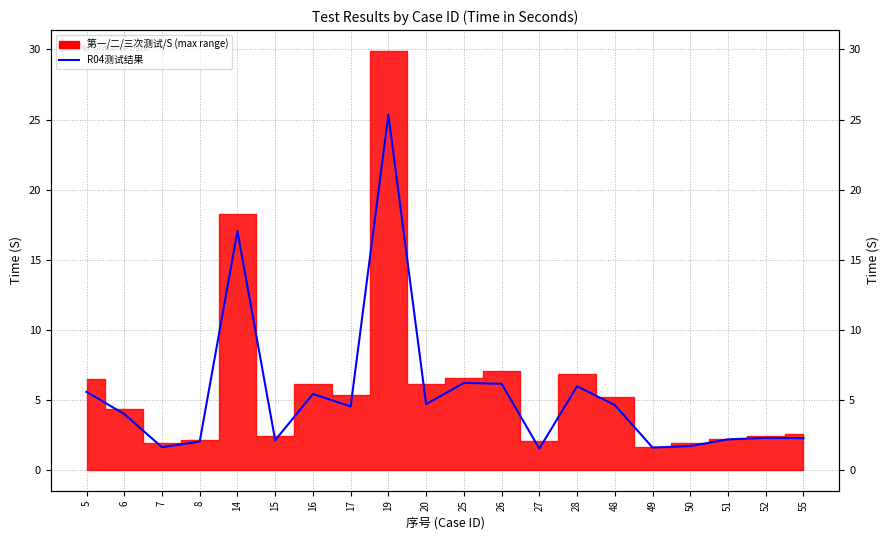

Is it true that the value at 55 is 0.7?

False